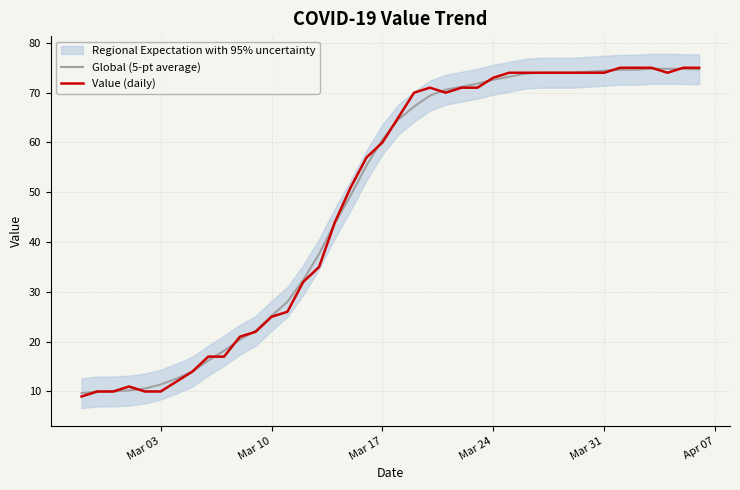

What is the average value of the Value (daily) series?

48.8